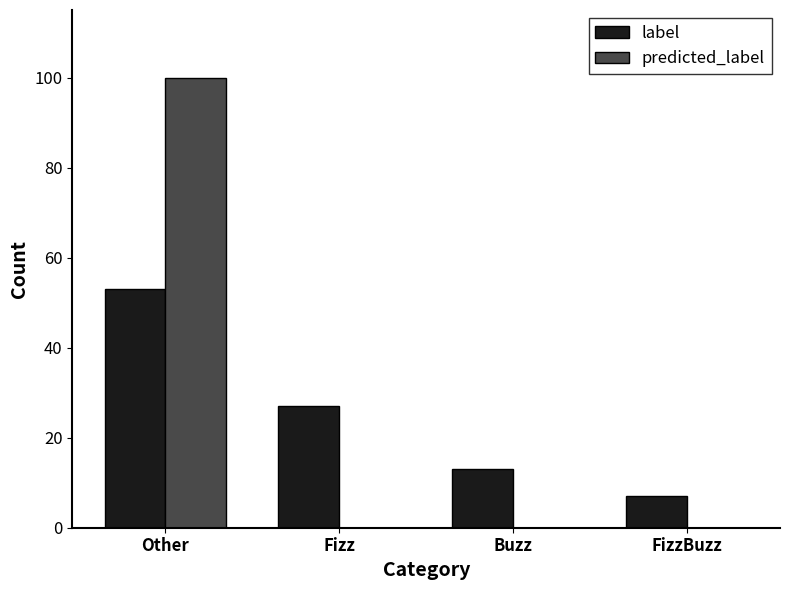

What is the total value across all series at FizzBuzz?

7